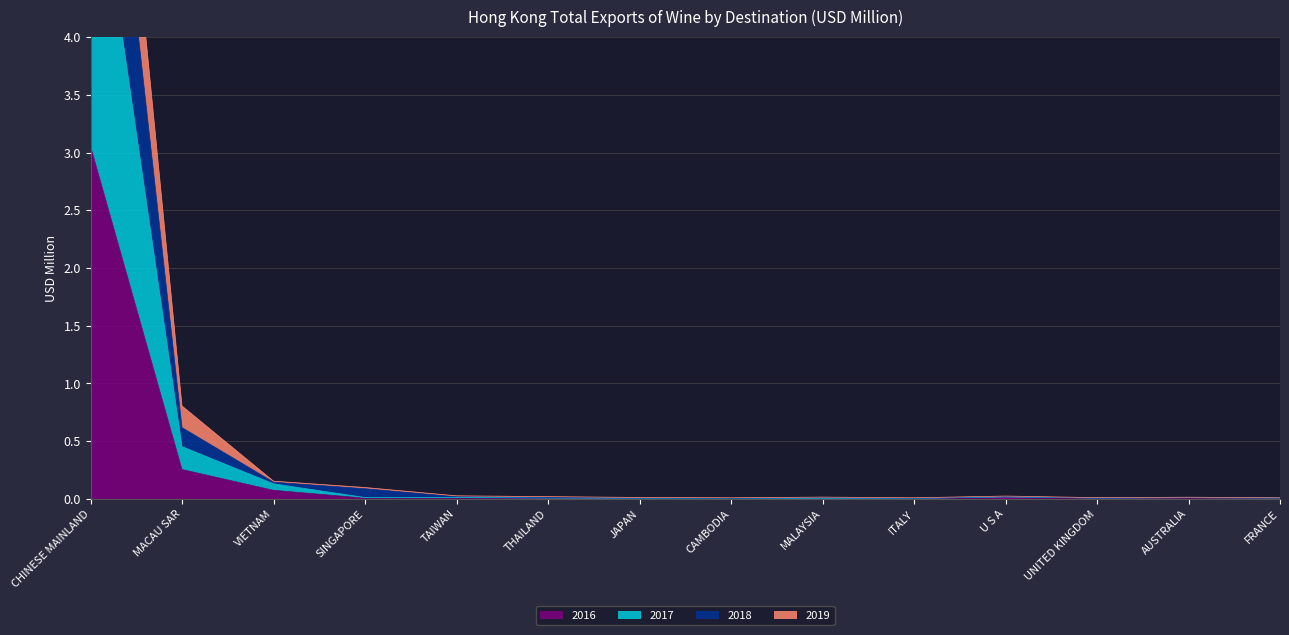

At which category does 2016 reach its first local valley?

SINGAPORE